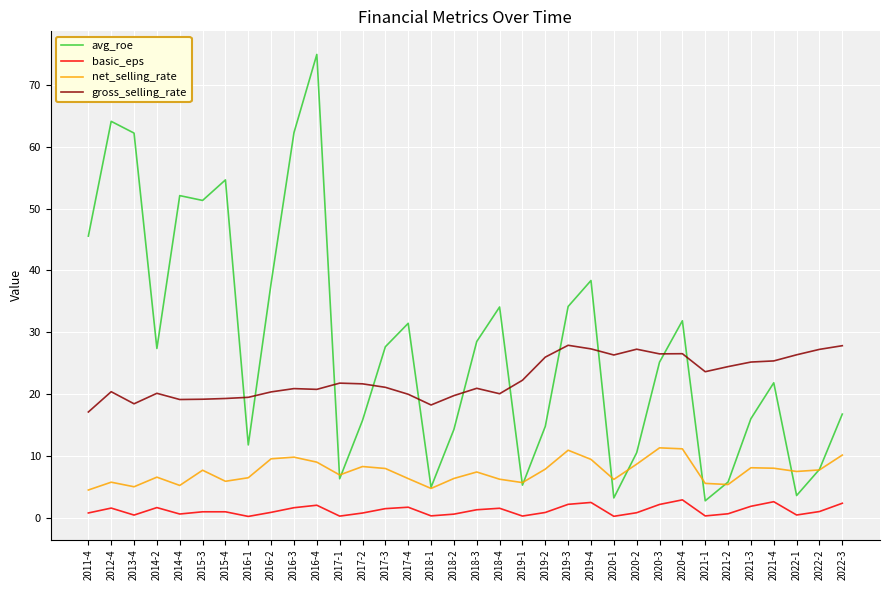

True or false: avg_roe and basic_eps cross at least once.

False